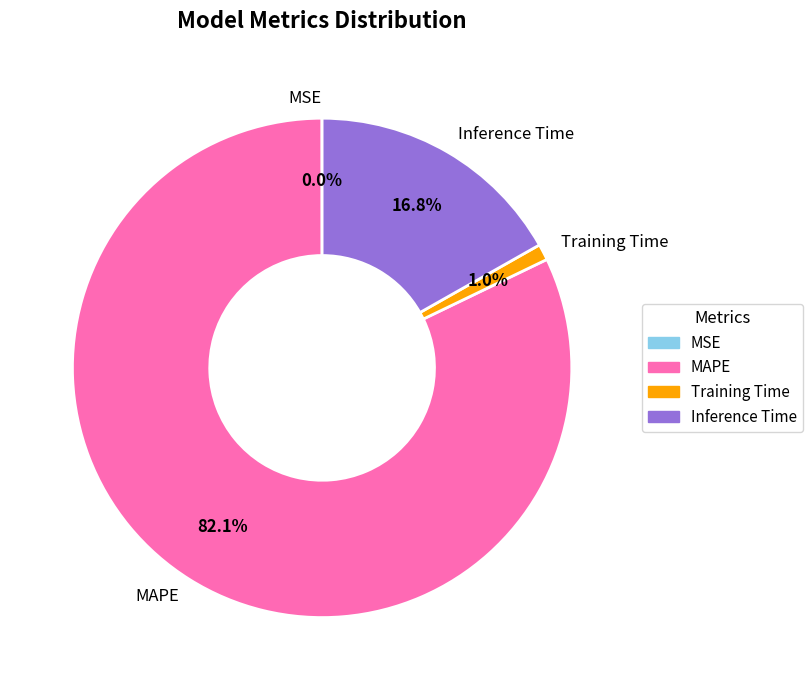

What percentage is the Training Time slice, to the nearest percent?

1%